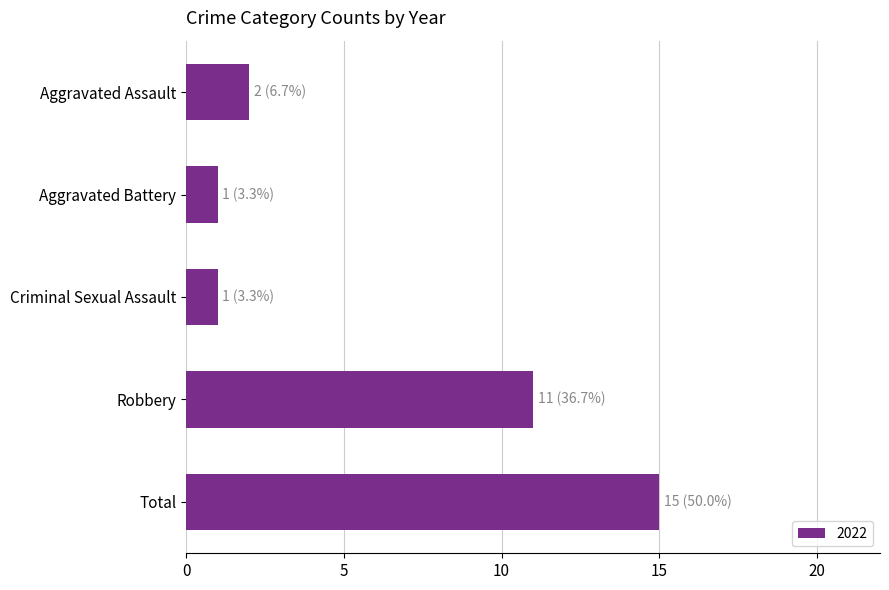

At which label is the value closest to 8?

Robbery